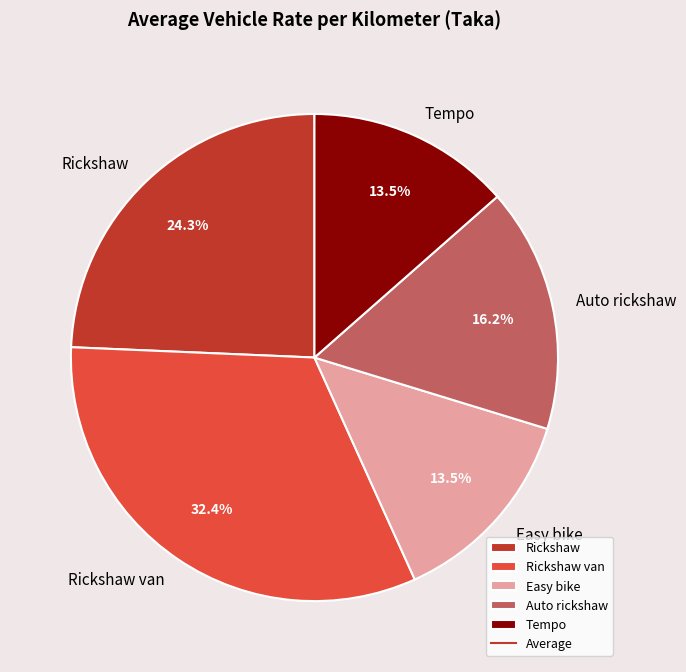

How many slices are in this pie chart?

5